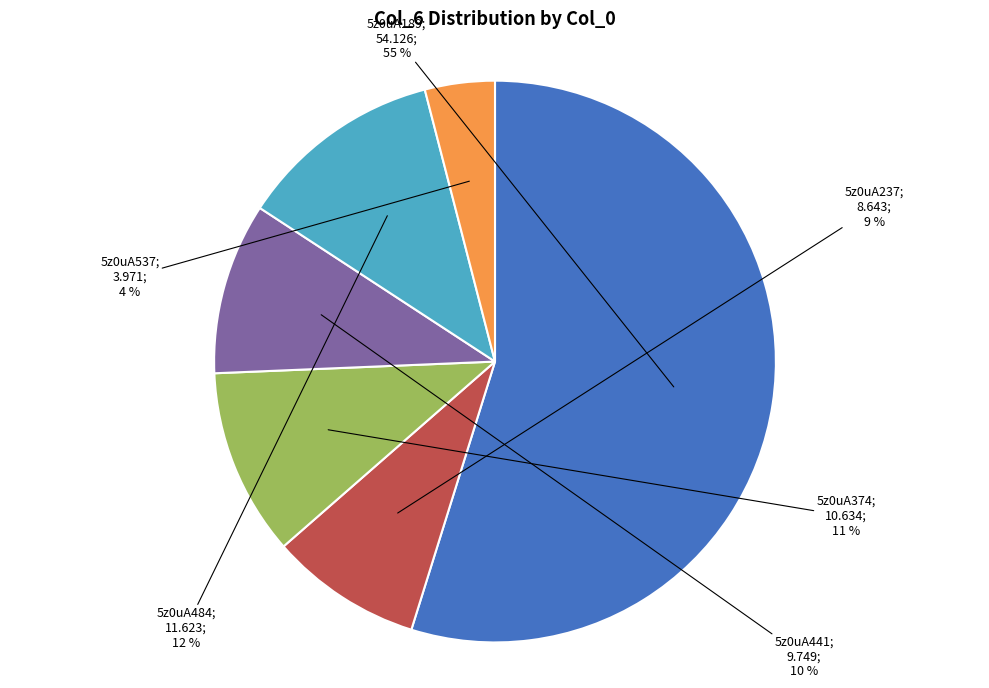

Is there any slice that represents more than half of the pie?

Yes